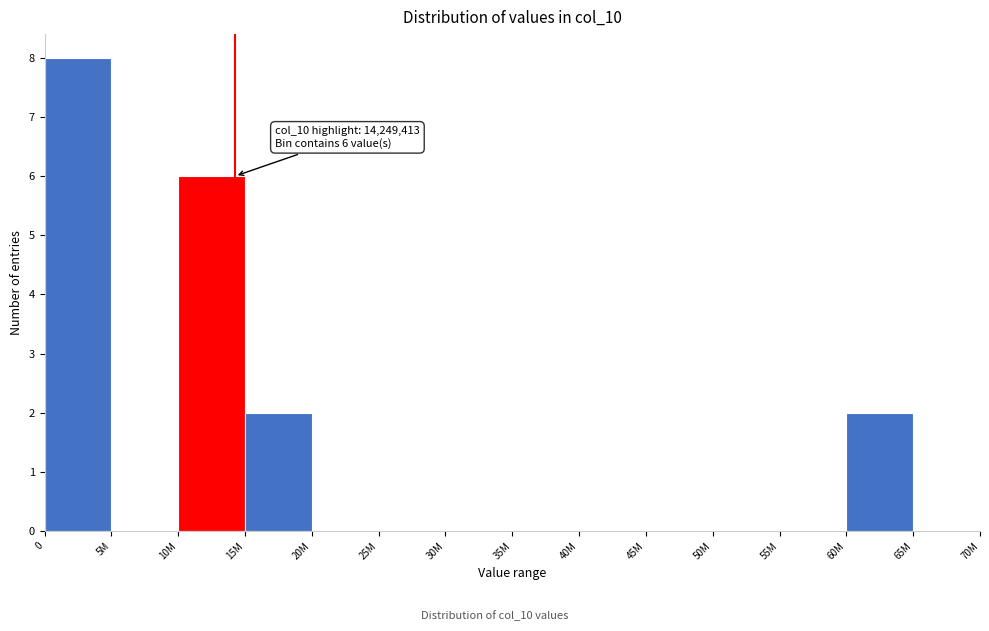

Reading left to right, transcribe all the data shown in this chart.

0=8	5M=0	10M=6	15M=2	20M=0	25M=0	30M=0	35M=0	40M=0	45M=0	50M=0	55M=0	60M=2	65M=0